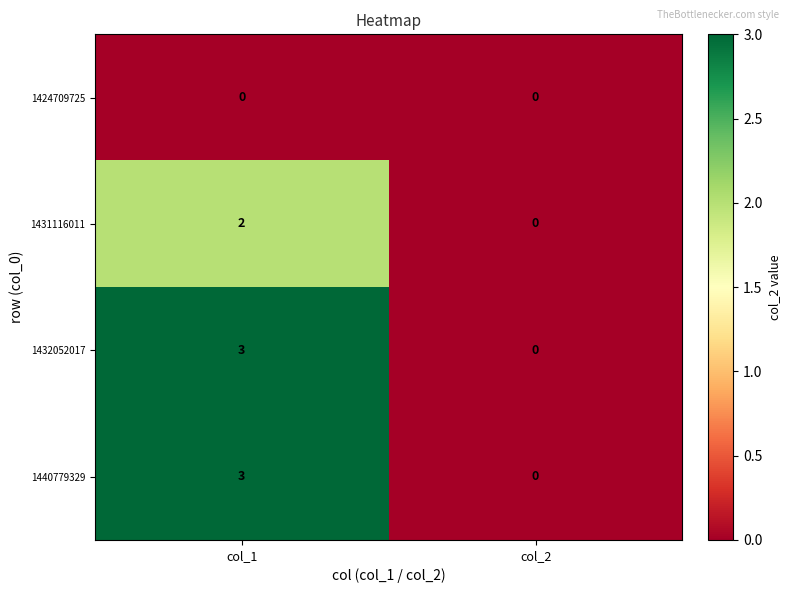

What is the sum of the 1440779329 values at col_1 and col_2?

3